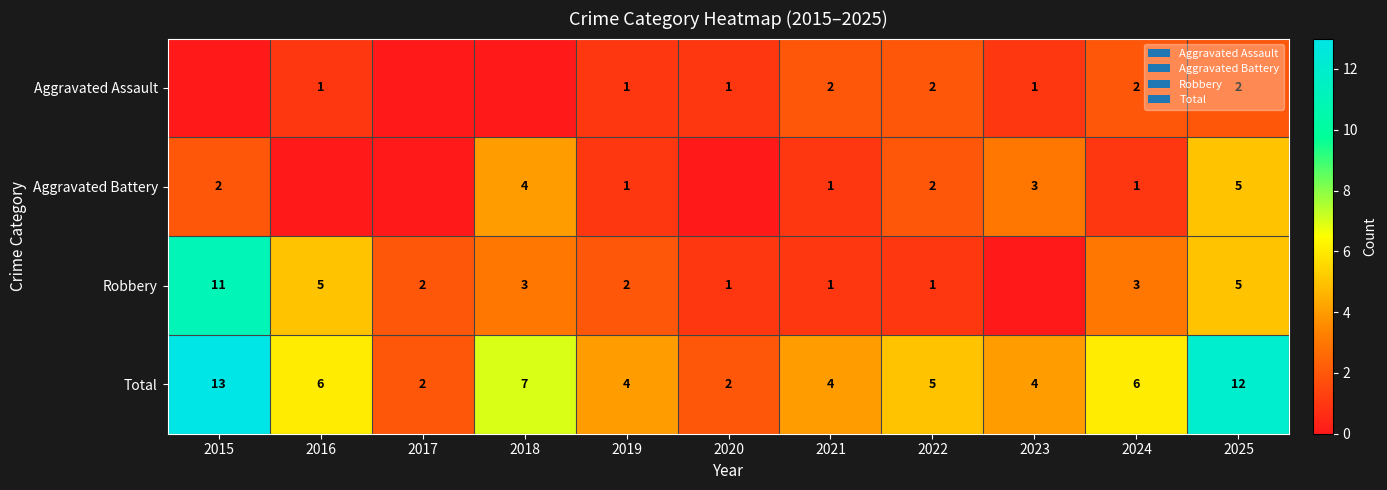

The value of Robbery at 2021 is 2. True or false?

False